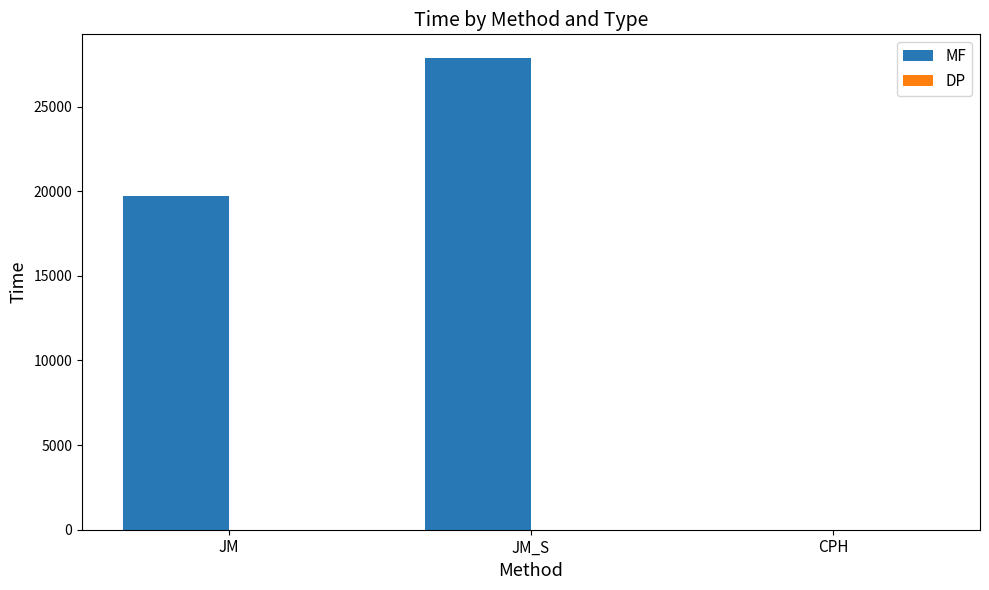

Which series has the largest total across all categories?

MF